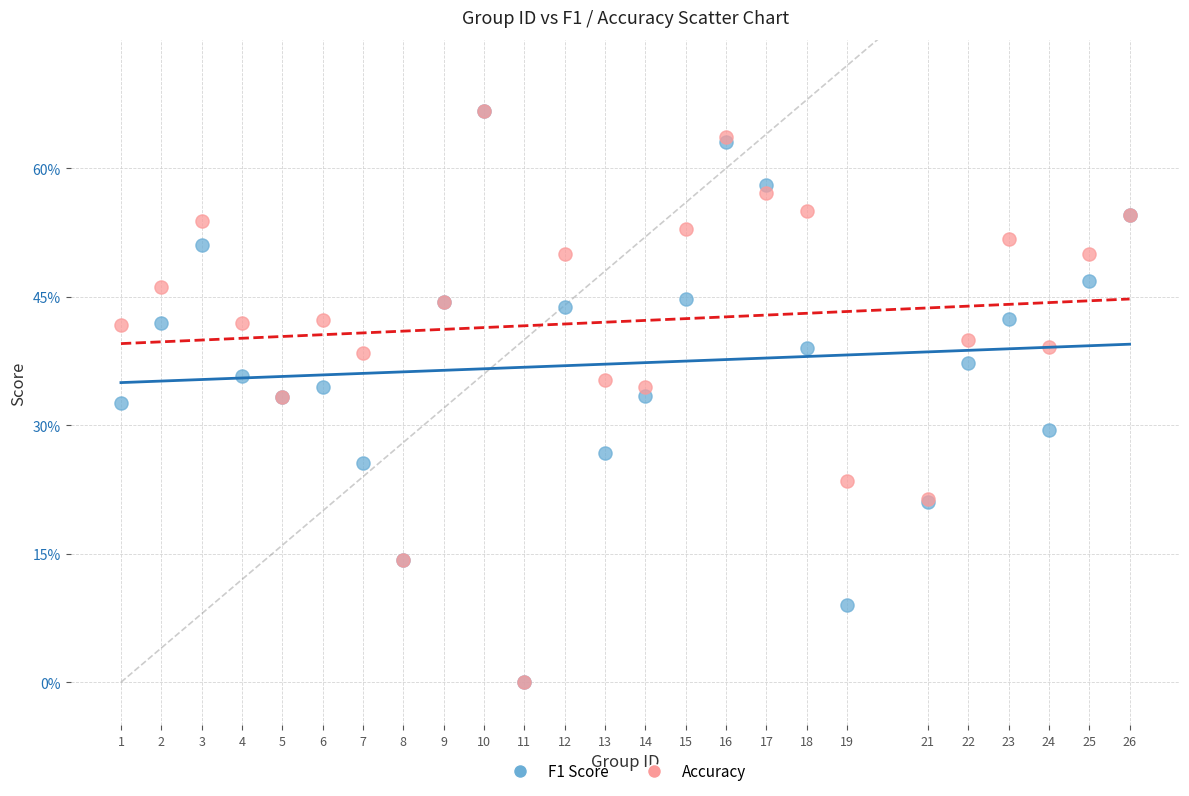

What are all the series names shown in the legend?

F1 Score, Accuracy